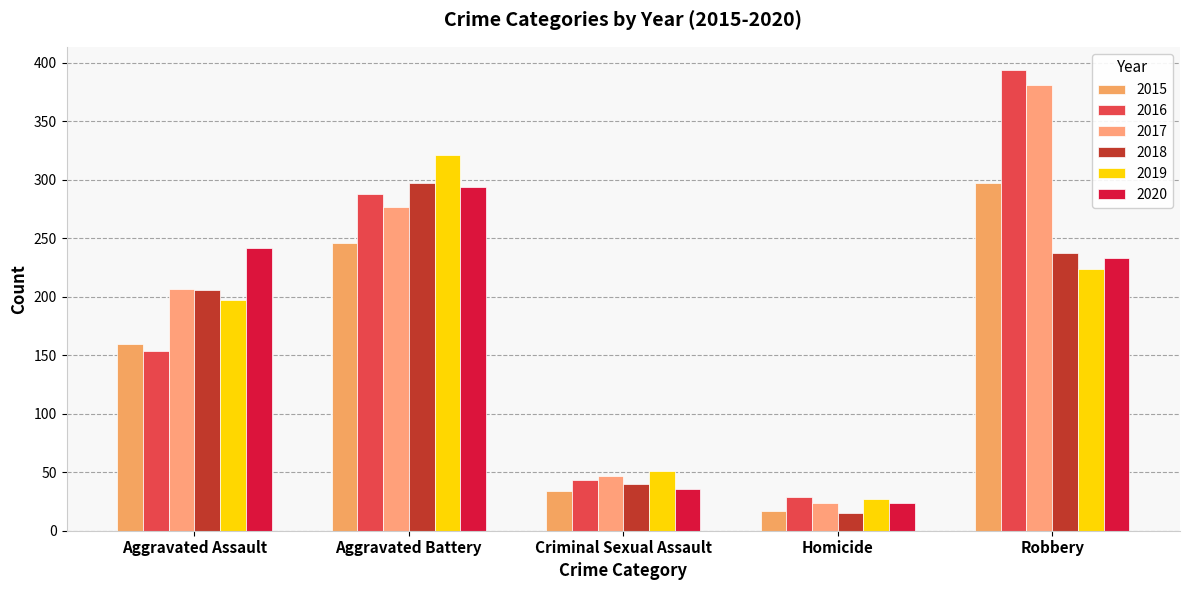

What is the average value of the 2019 series?

164